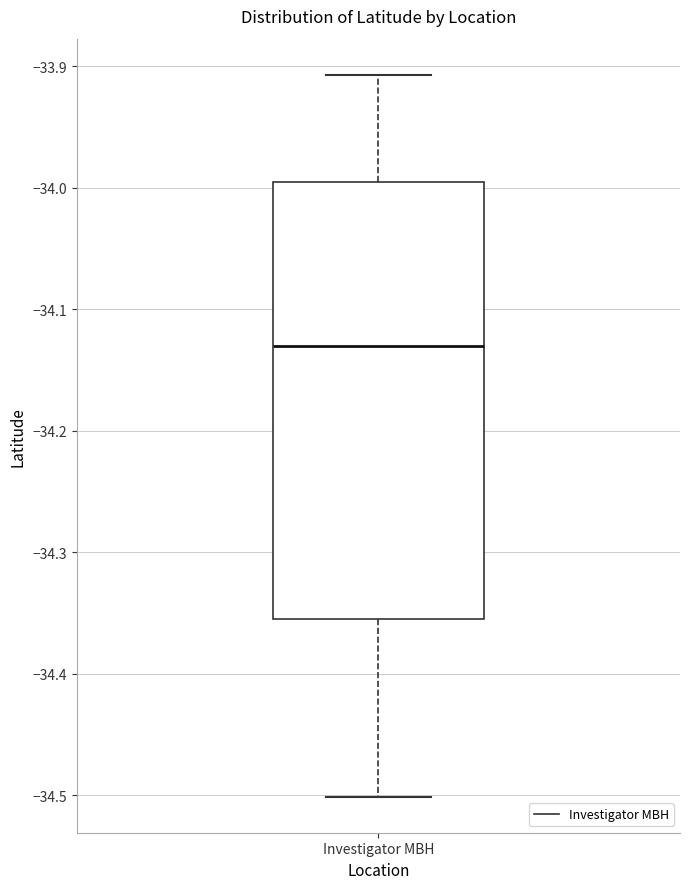

Read this box plot against the y-axis: the position of the median line, the range covered by the box, and the ends of both whiskers. The values are not printed on the chart, so give them approximately, as read against the axis.

median -34.13, box -34.35 to -34.00, whiskers -34.50 to -33.91